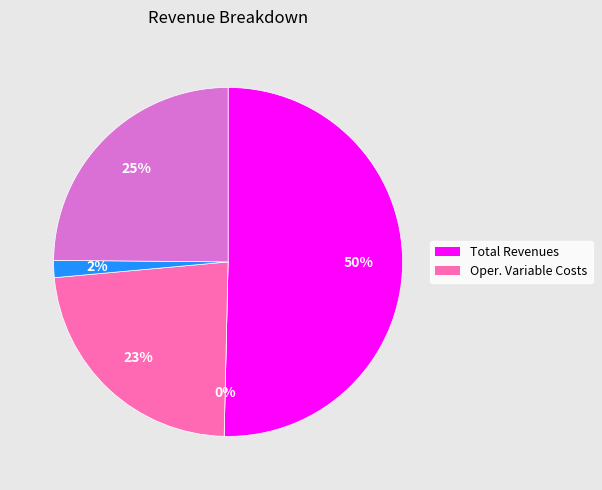

Rank the categories by value from highest to lowest.

Total Revenues, Total Profits, Total Operation Variable Costs, Total Operation Fixed Costs, Total Capital Costs